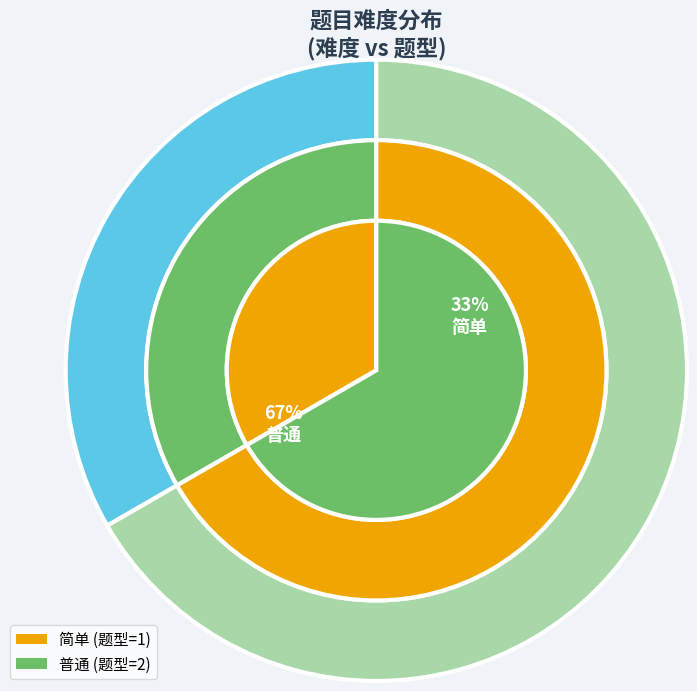

Is it true that 普通 is 67% of the pie?

True